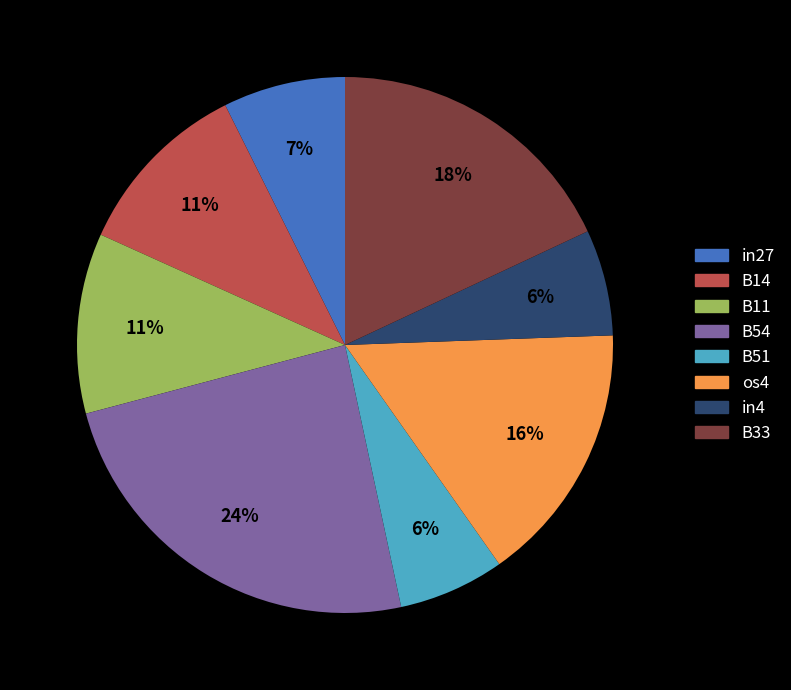

Does B11 represent more than half of the total?

No